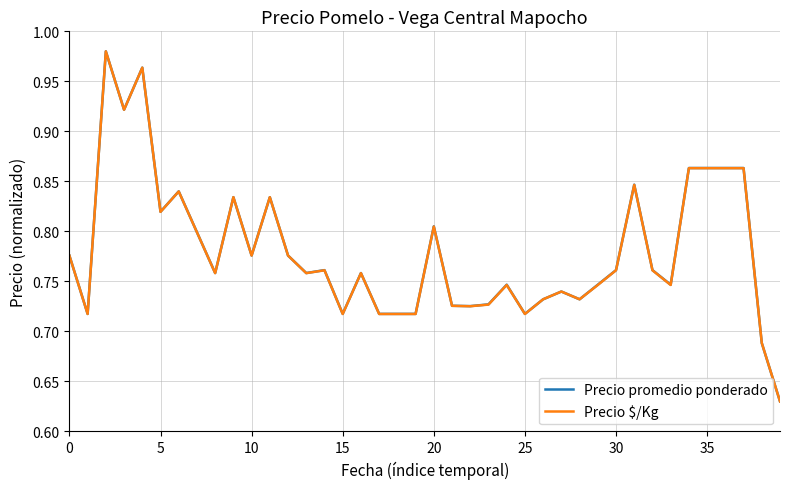

How many times do Precio promedio ponderado and Precio $/Kg cross each other?

7